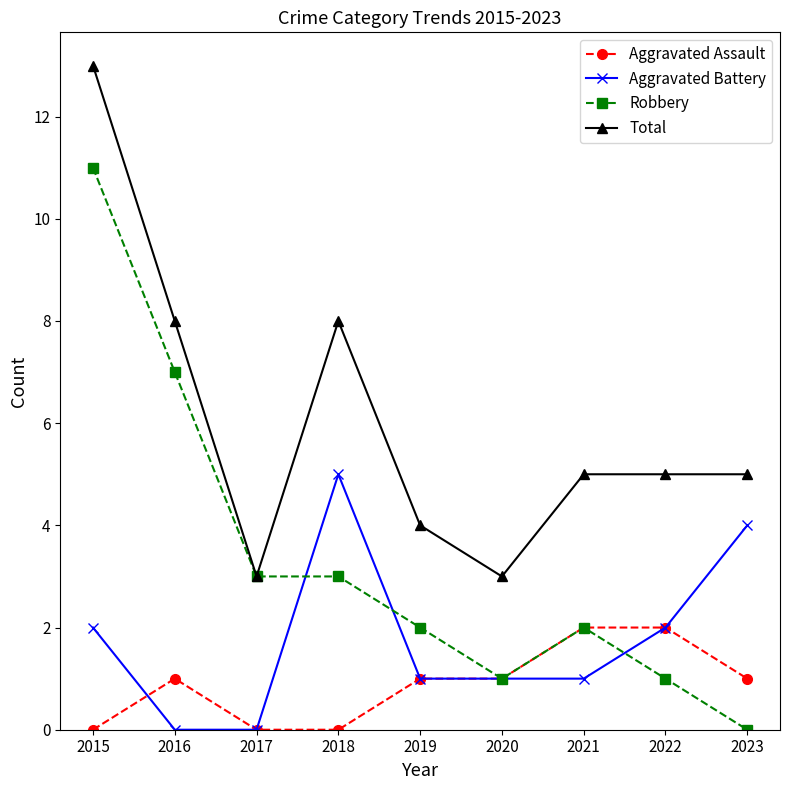

Reading left to right, transcribe all the data shown in this chart.

Aggravated Assault: 2015=0	2016=1	2017=0	2018=0	2019=1	2020=1	2021=2	2022=2	2023=1
Aggravated Battery: 2015=2	2016=0	2017=0	2018=5	2019=1	2020=1	2021=1	2022=2	2023=4
Robbery: 2015=11	2016=7	2017=3	2018=3	2019=2	2020=1	2021=2	2022=1	2023=0
Total: 2015=13	2016=8	2017=3	2018=8	2019=4	2020=3	2021=5	2022=5	2023=5